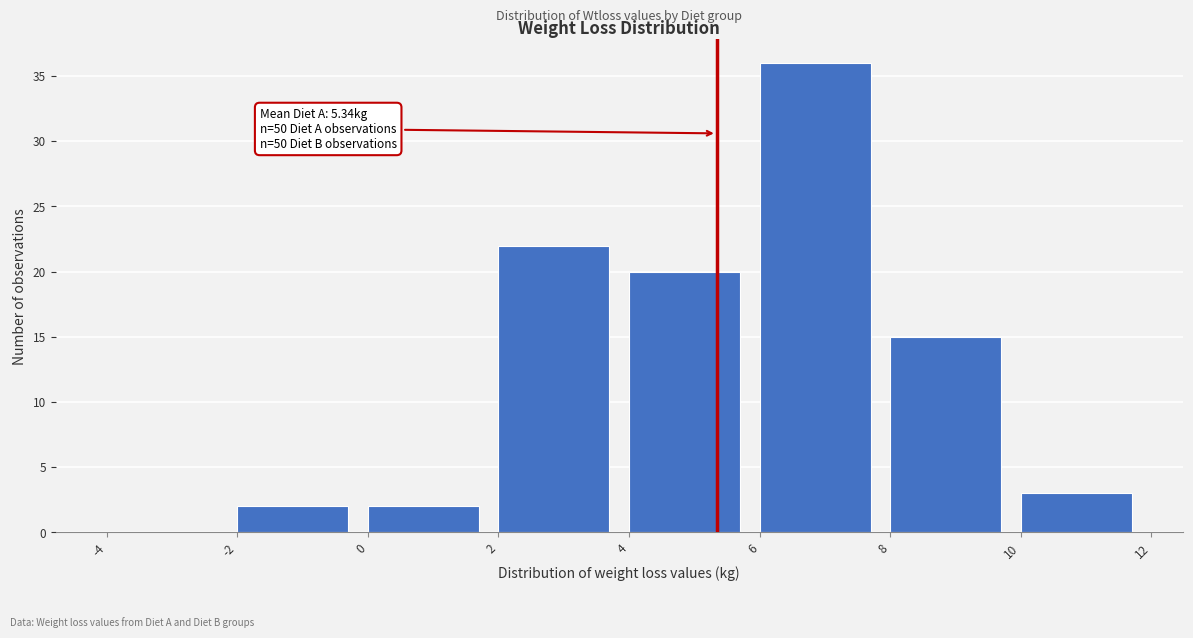

Which range on the x-axis has the tallest bar?

6 to 8